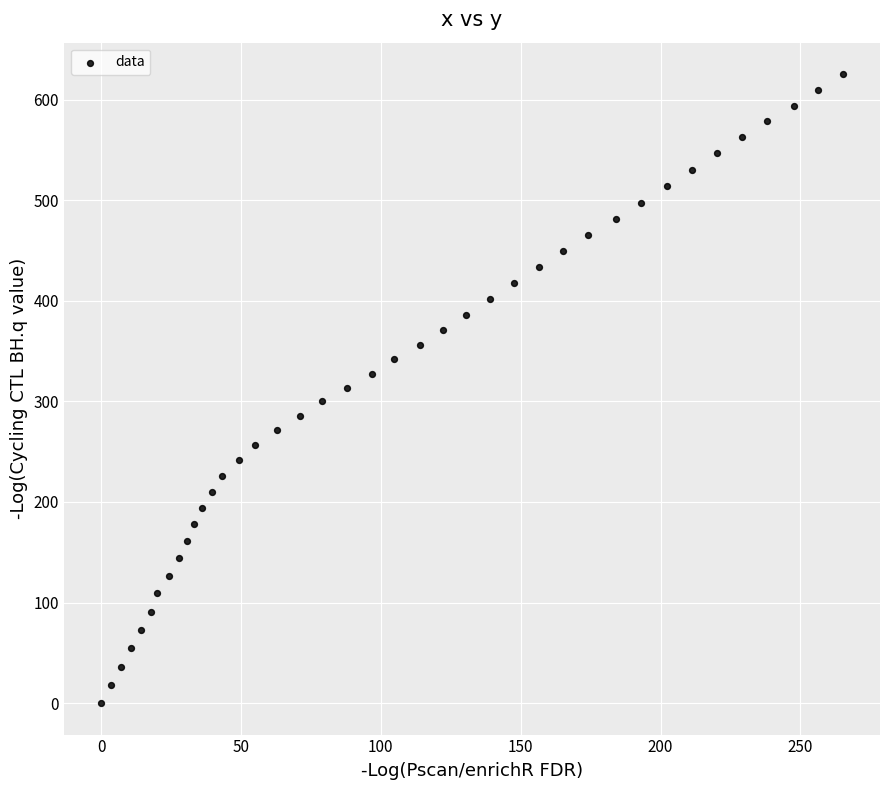

What is the range of X values (max minus min)?

265.2